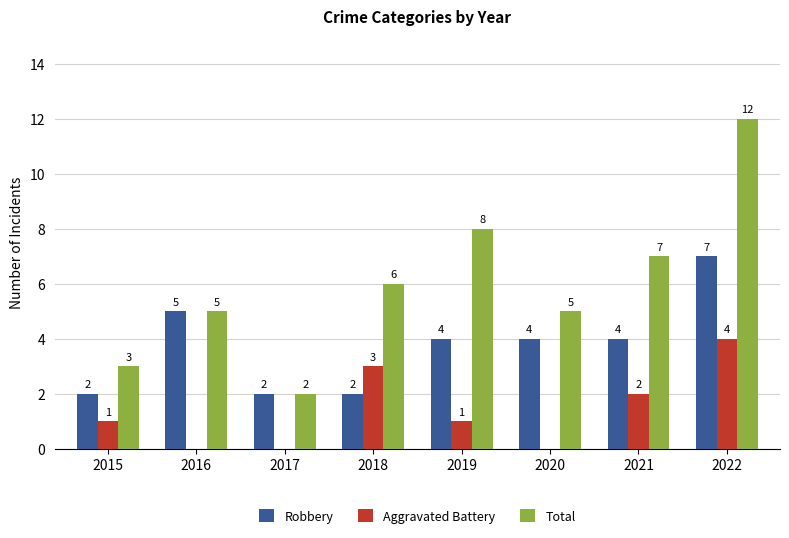

Reading right to left, what are all the values shown in this chart?

Robbery: 7	4	4	4	2	2	5	2
Aggravated Battery: 4	2	0	1	3	0	0	1
Total: 12	7	5	8	6	2	5	3